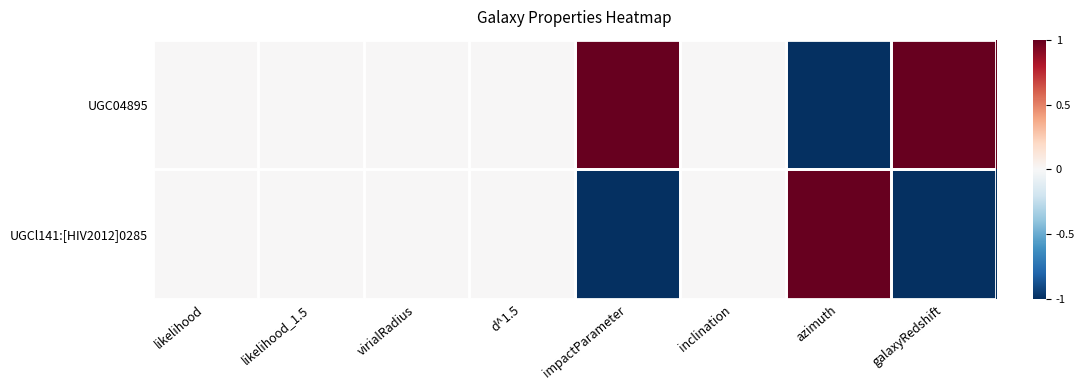

Which category has the lowest value across all series?

azimuth